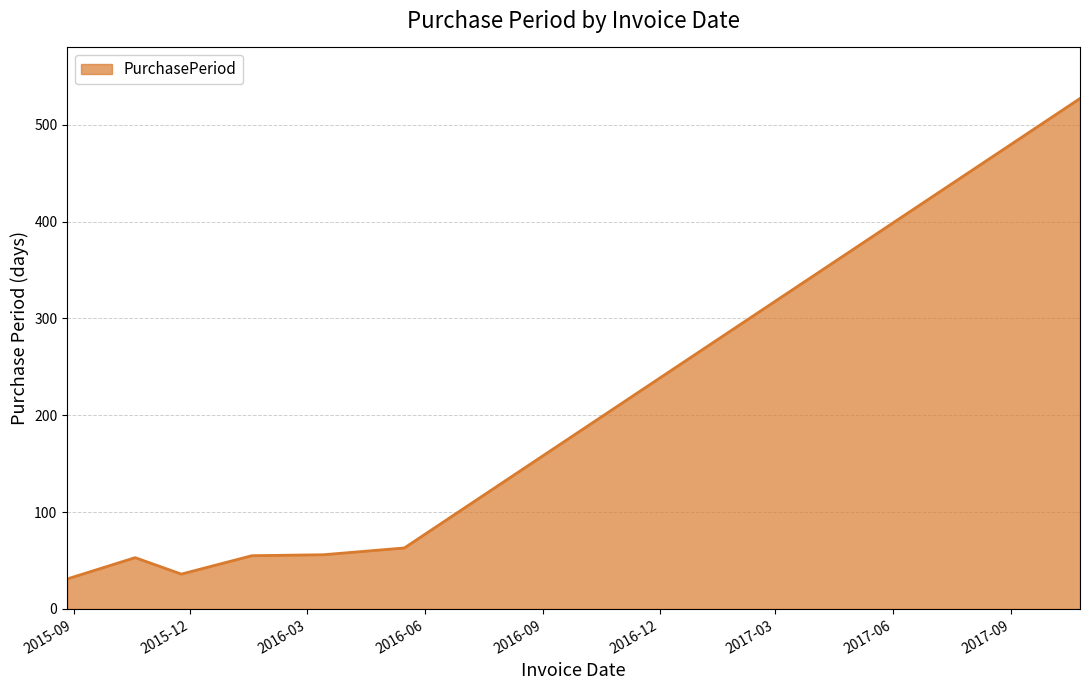

What is the difference between the maximum and minimum values?

496